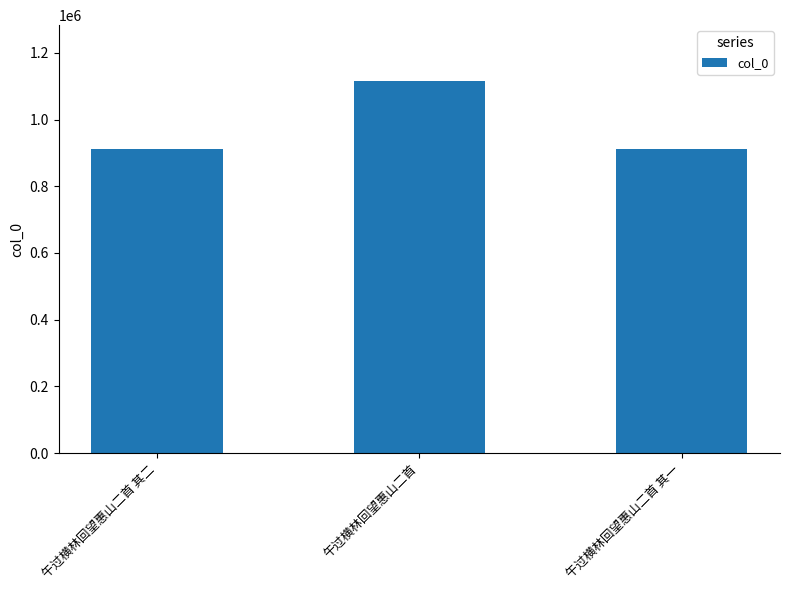

Between 午过横林回望惠山二首 and 午过横林回望惠山二首 其二, which is larger?

午过横林回望惠山二首